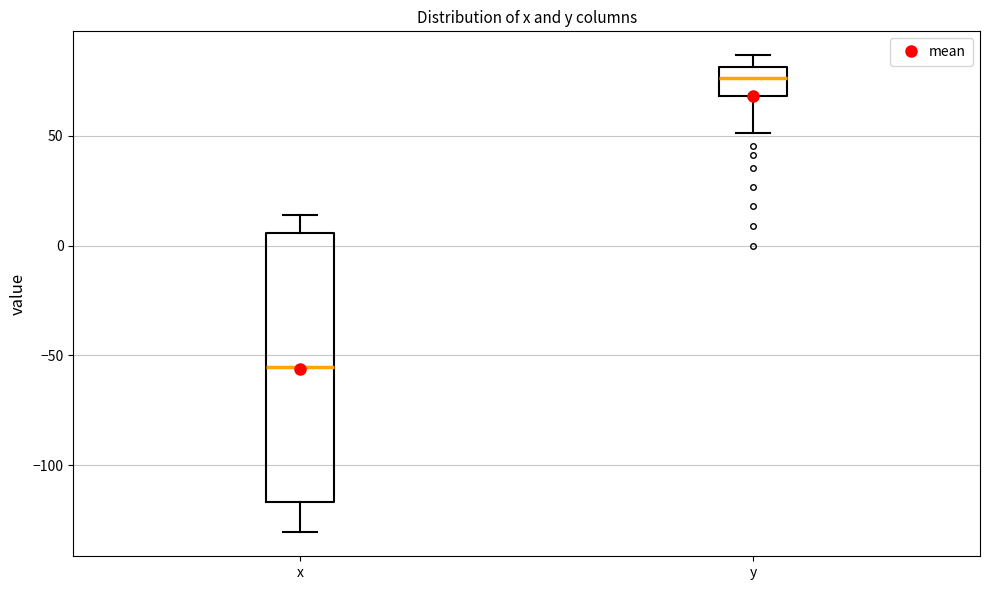

Where is the upper edge of the box for x on the y-axis? The values are not printed on the chart, so give them approximately, as read against the axis.

5